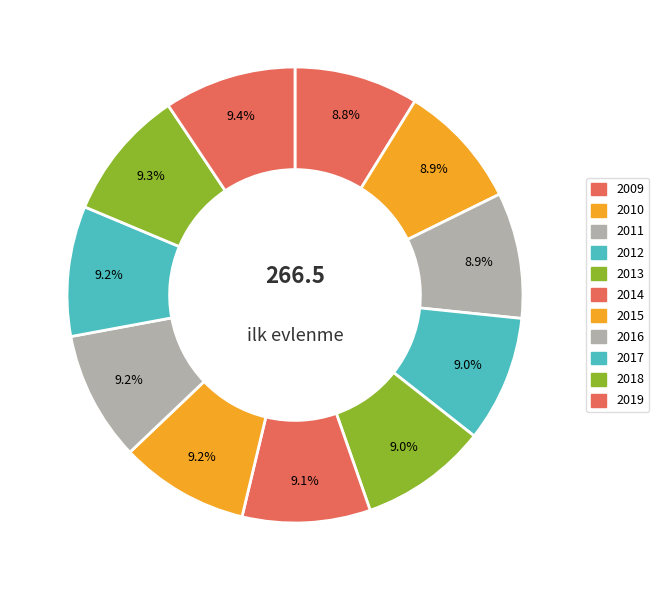

To the nearest percent, what percentage of the pie is 2013?

9%